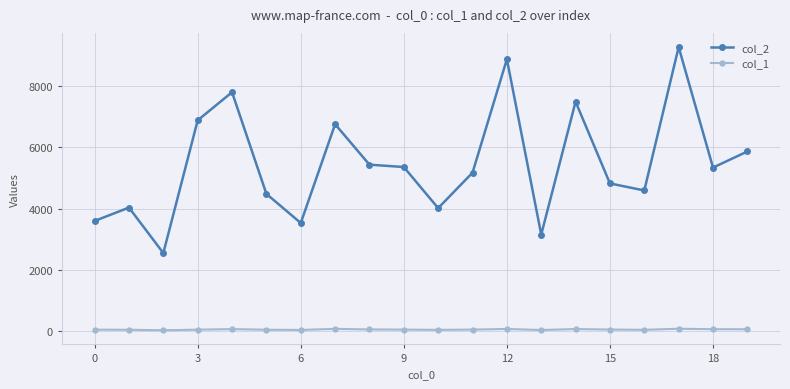

Is this an area chart (filled region under the line)?

No